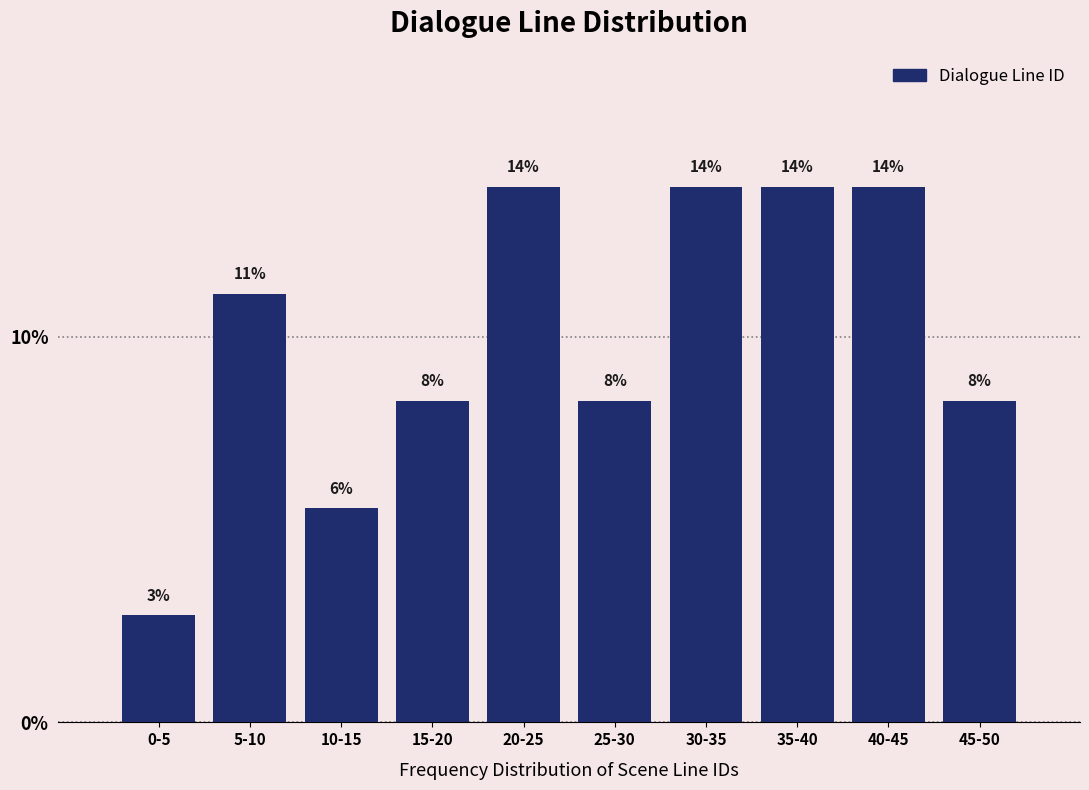

Does the chart contain any negative values?

No